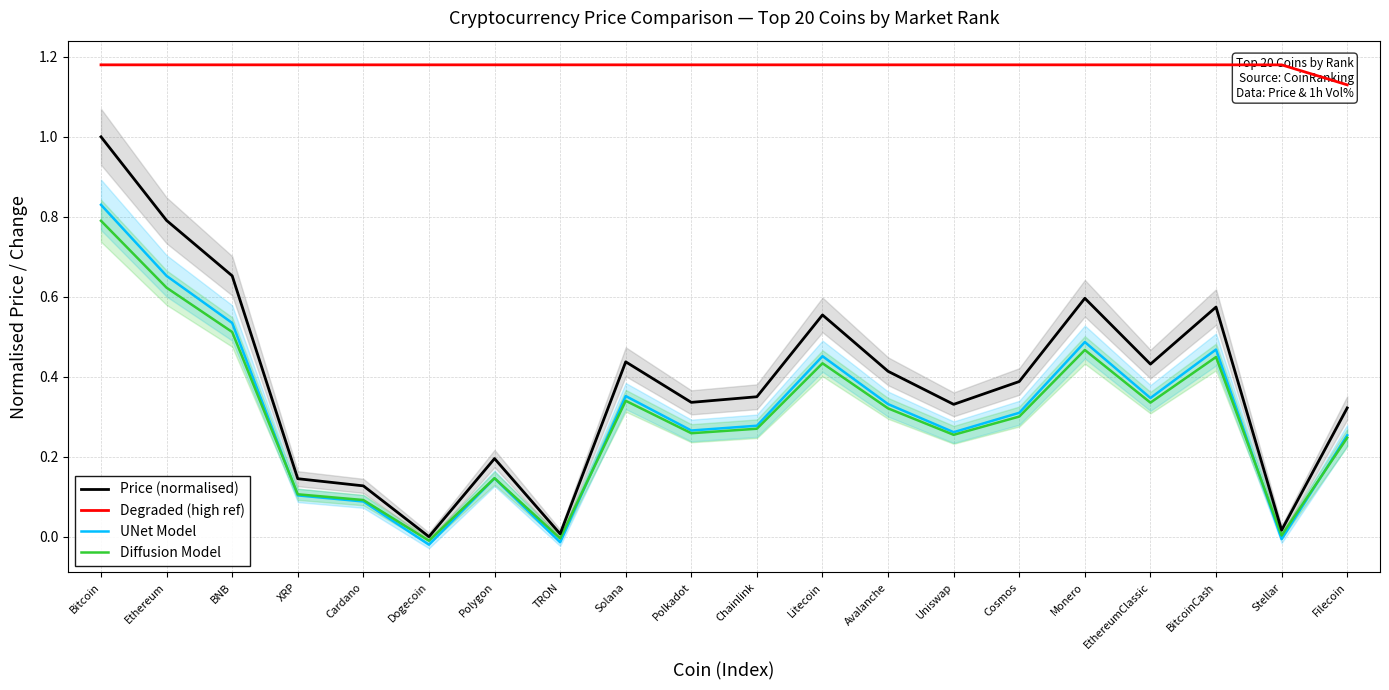

What are all the series names shown in the legend?

Price (normalised), Degraded (high ref), UNet Model, Diffusion Model